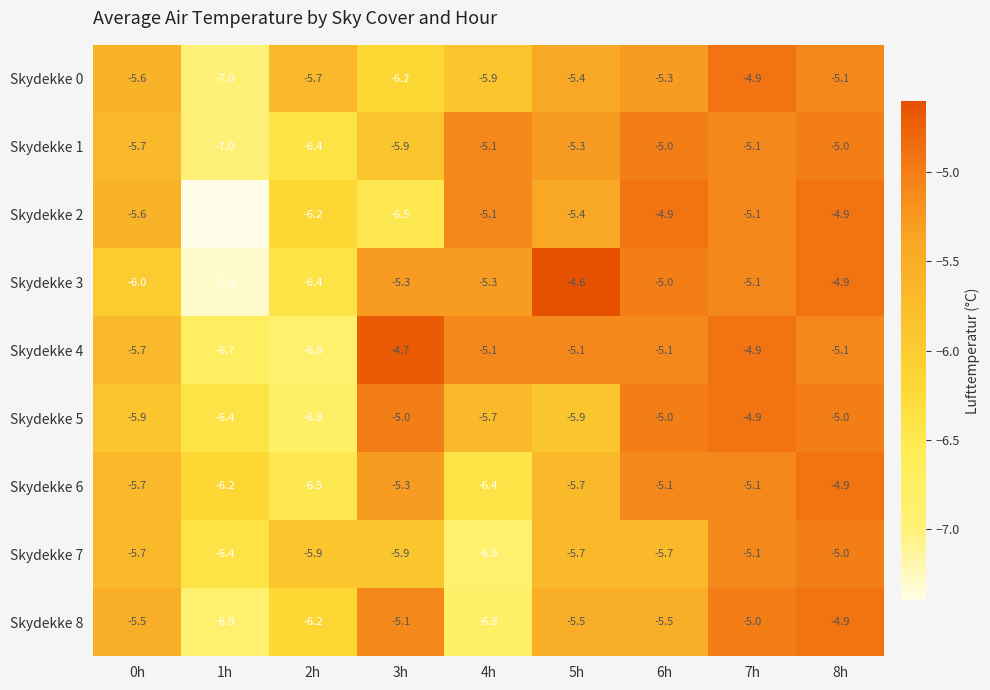

Is it true that Skydekke 3 equals -5.0 at 6h?

True